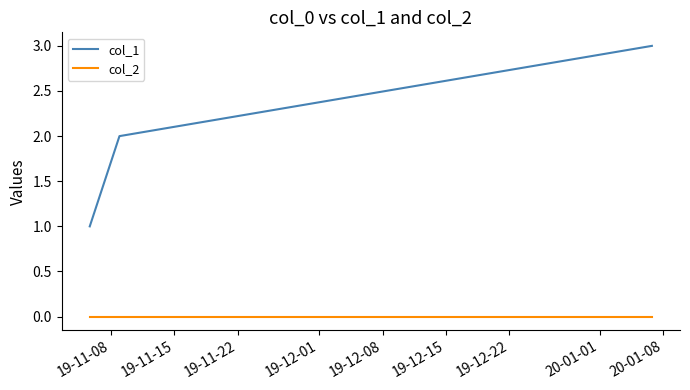

Which series has the largest total across all categories?

col_1